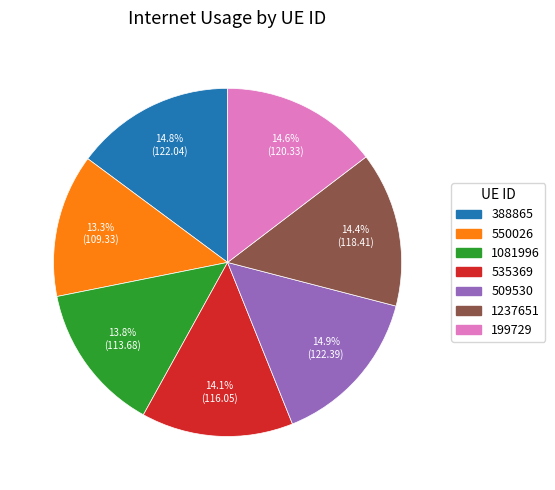

Which slice is the smallest?

550026